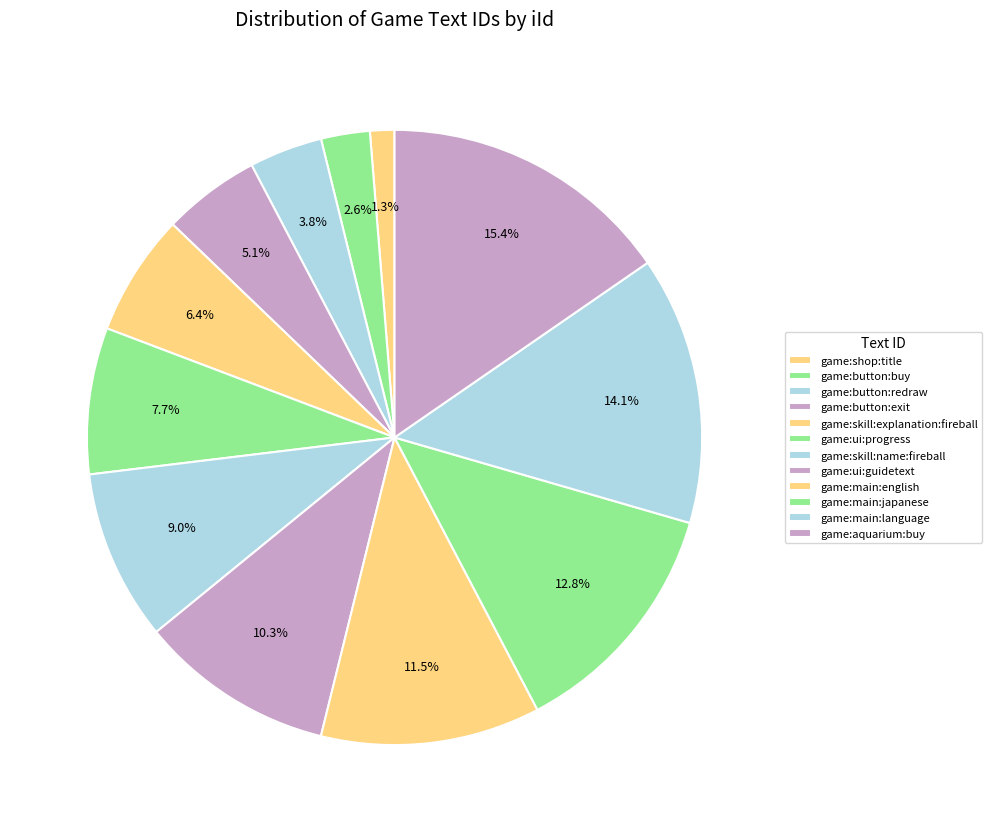

Count the number of slices in the pie.

12